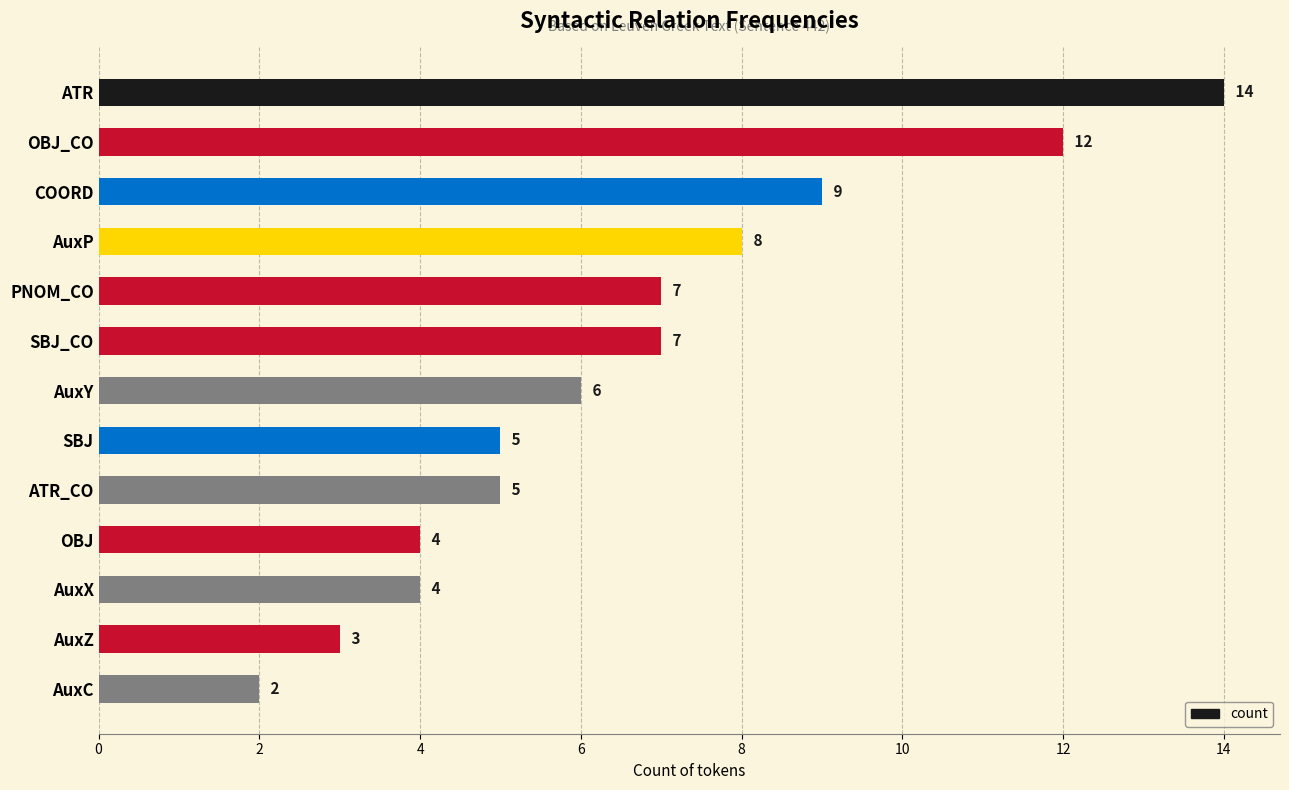

What is the difference between the second highest and second lowest values?

9